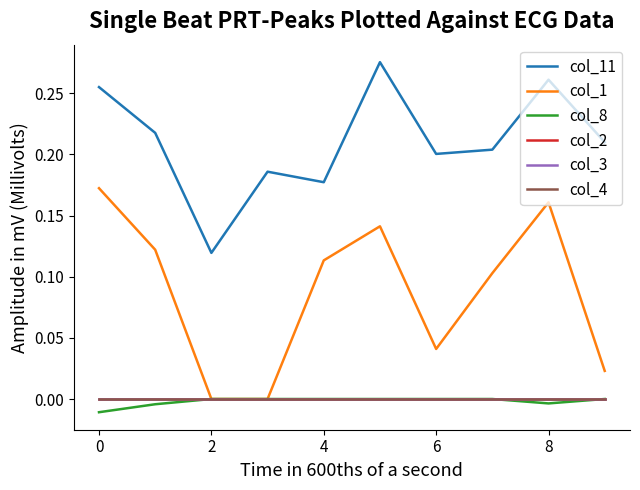

At which category is the sum across all series the highest?

8